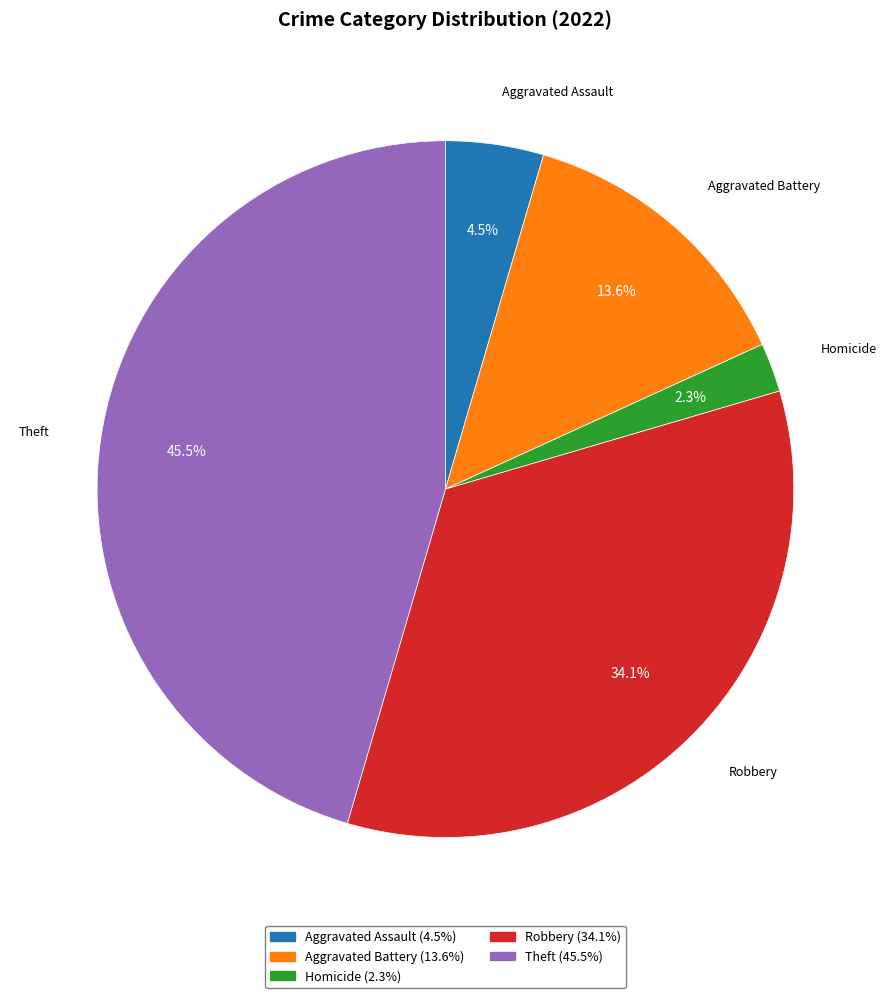

What is the largest slice in the pie chart?

Theft